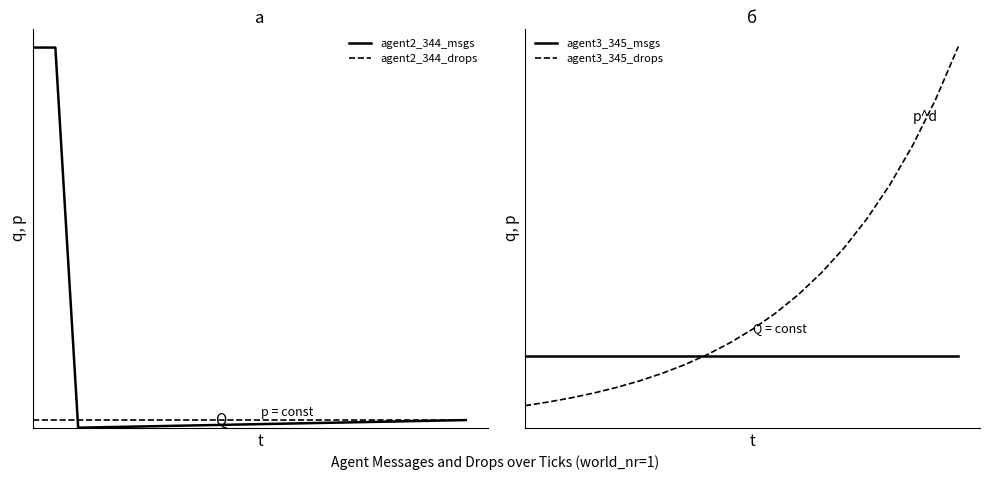

Reading right to left, list all the values displayed in this chart.

agent2_344_msgs: 0.1	0.1	0.1	0.1	0.1	0.1	0.1	0.1	0.1	0.0	0.0	0.0	0.0	0.0	0.0	0.0	0.0	0.0	5.0	5.0
agent2_344_drops: 0.1	0.1	0.1	0.1	0.1	0.1	0.1	0.1	0.1	0.1	0.1	0.1	0.1	0.1	0.1	0.1	0.1	0.1	0.1	0.1
agent3_345_msgs: 0.1	0.1	0.1	0.1	0.1	0.1	0.1	0.1	0.1	0.1	0.1	0.1	0.1	0.1	0.1	0.1	0.1	0.1	0.1	0.1
agent3_345_drops: 0.8	0.7	0.6	0.5	0.4	0.4	0.3	0.3	0.2	0.2	0.2	0.2	0.1	0.1	0.1	0.1	0.1	0.1	0.1	0.0